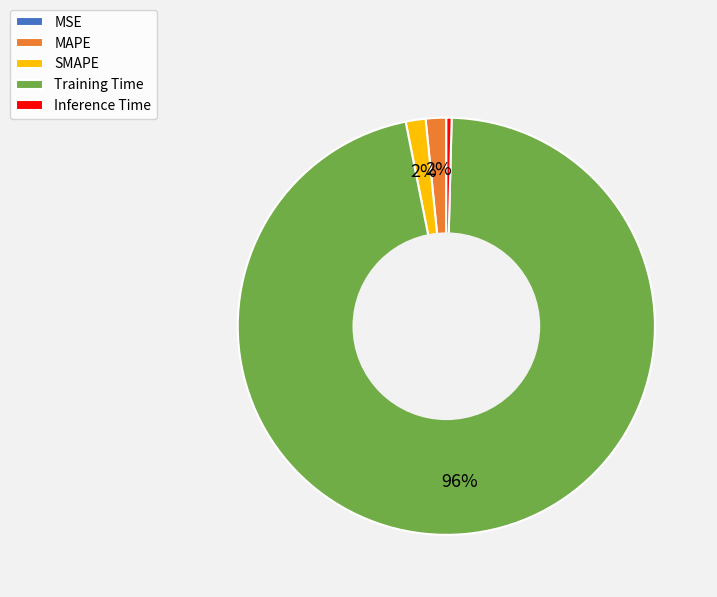

Which slice is the largest?

Training Time